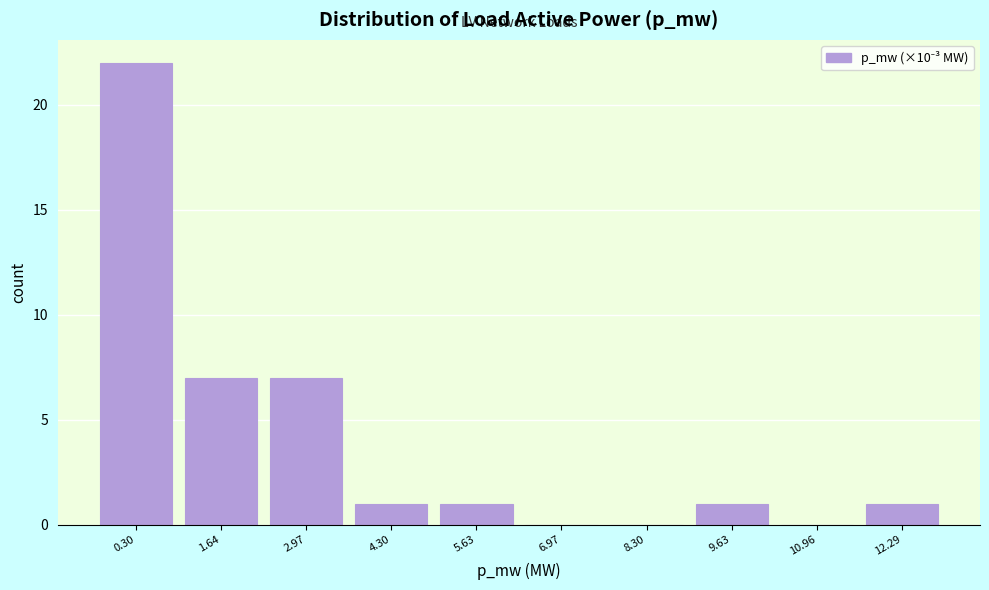

Reading left to right, list all the values displayed in this chart.

0.30=22	1.64=7	2.97=7	4.30=1	5.63=1	6.97=0	8.30=0	9.63=1	10.96=0	12.29=1